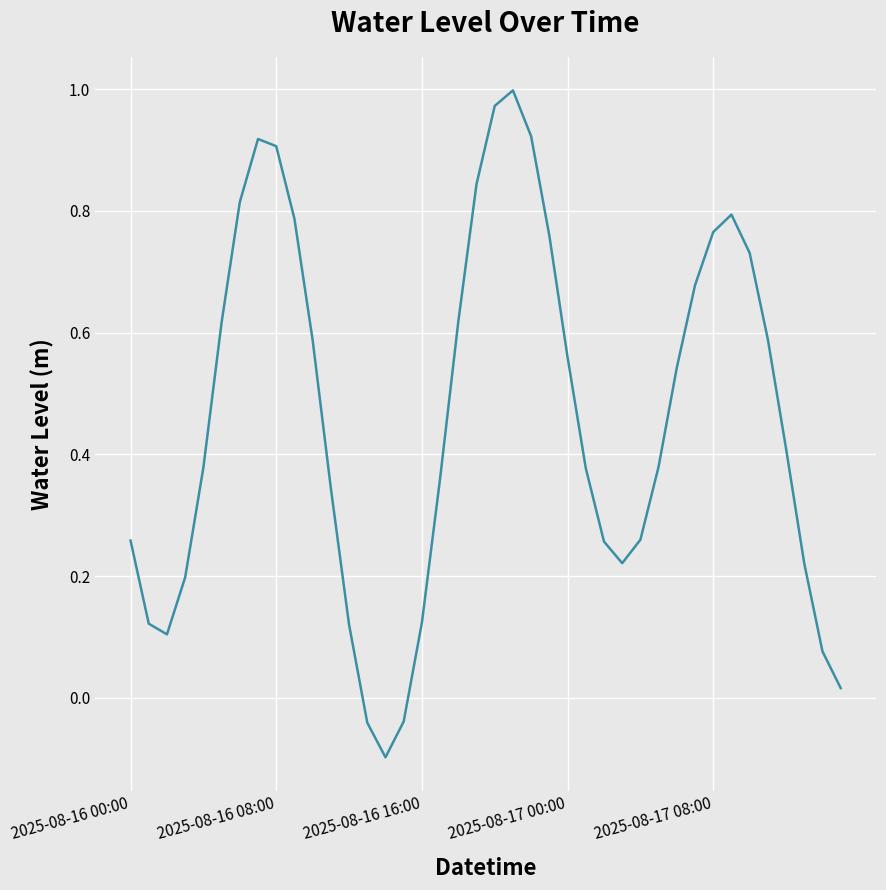

How many lines are shown in the chart?

1